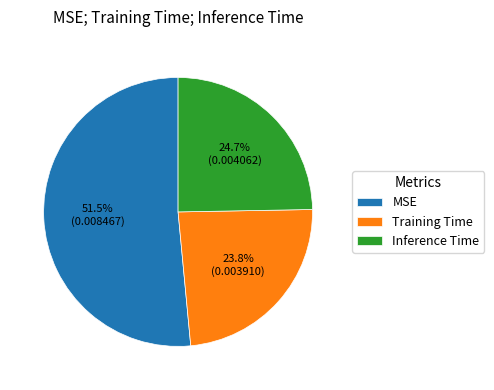

To the nearest percent, what portion does Inference Time represent?

25%